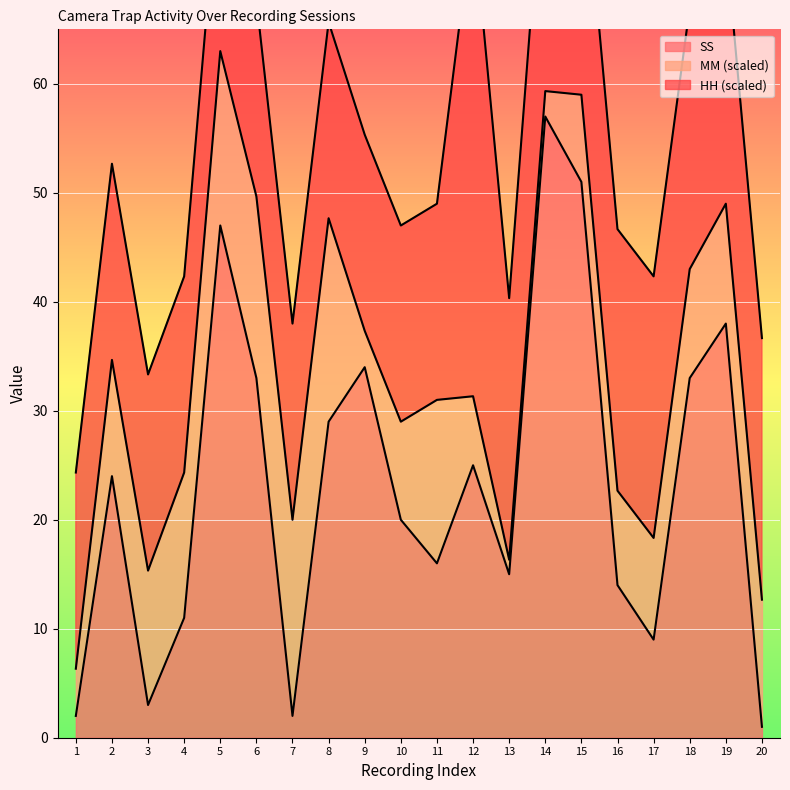

Which series changed the most between 14 and 17?

SS